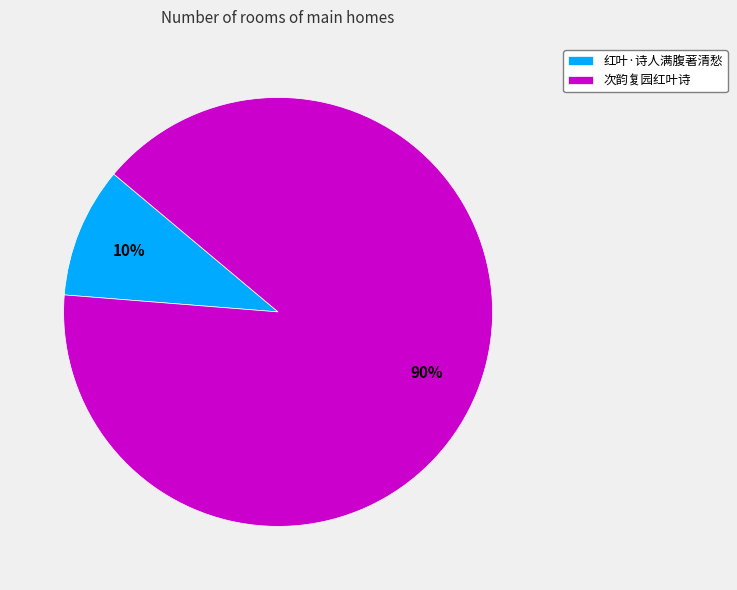

To the nearest percent, what is the difference between the largest and smallest slice percentages?

80%